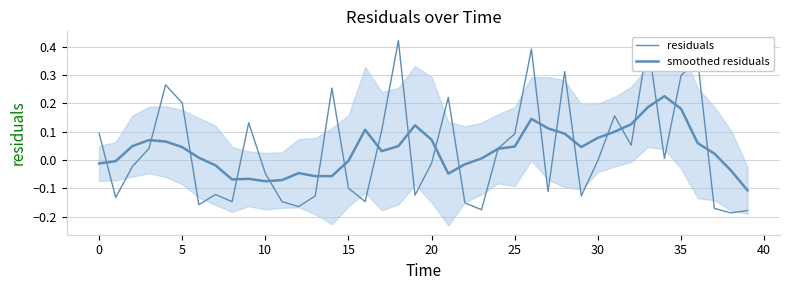

Which category has the highest value in the smoothed residuals series?

34